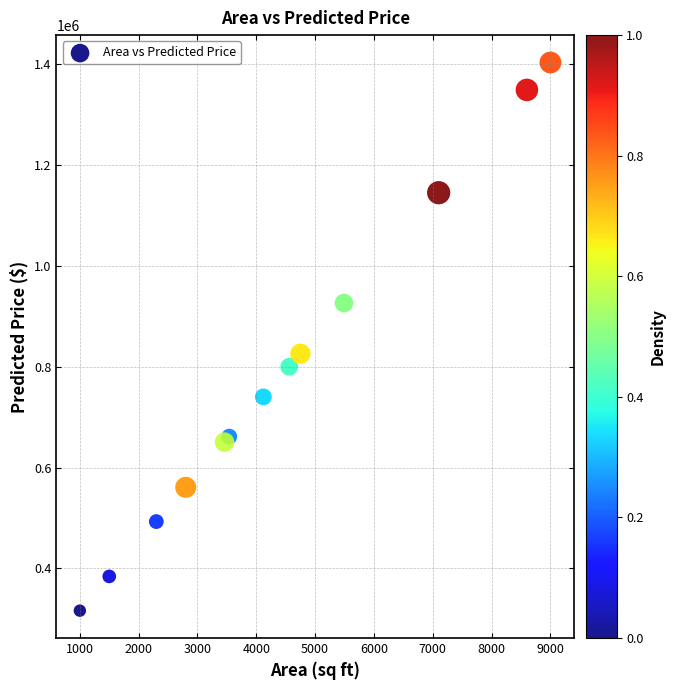

What Y value in the scatter plot is closest to 859554?

825607.9